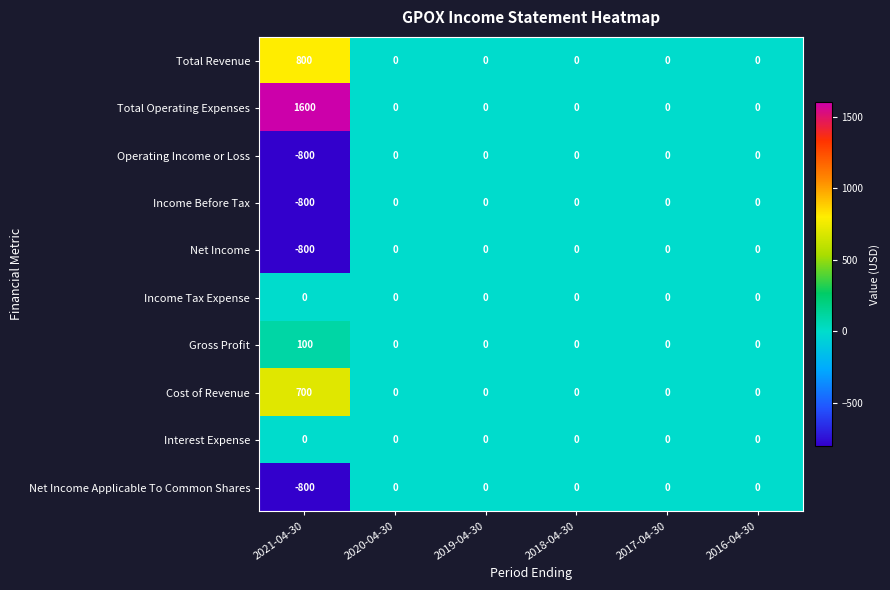

What is the difference between the maximum and minimum values in the Gross Profit series?

100